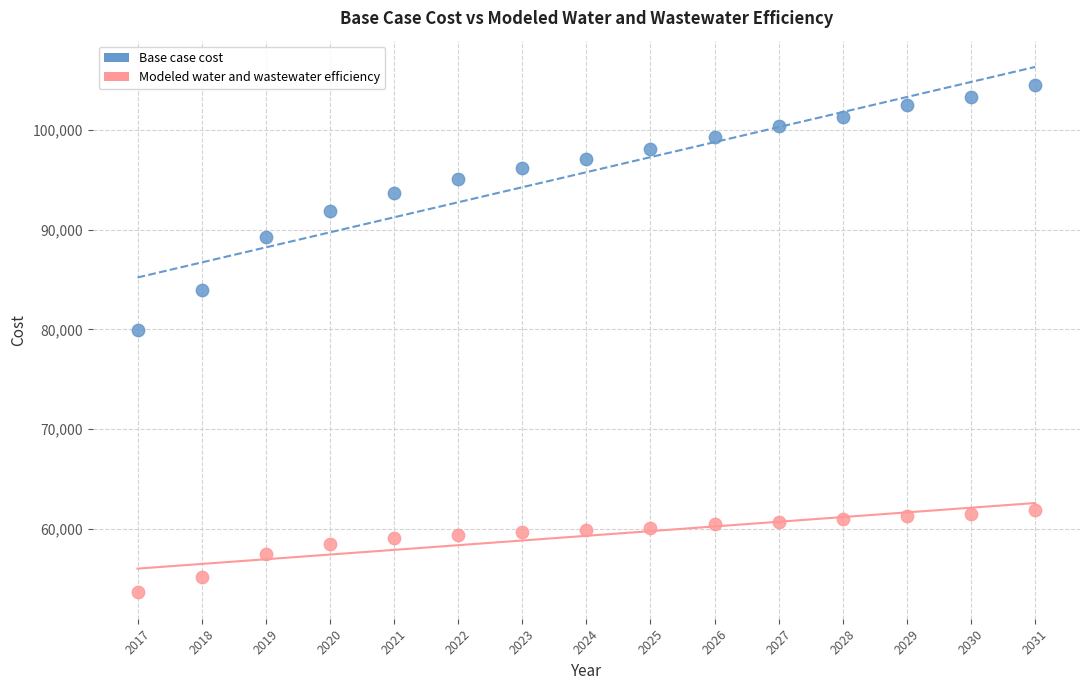

Which series has the largest Y range (max minus min)?

Base case cost